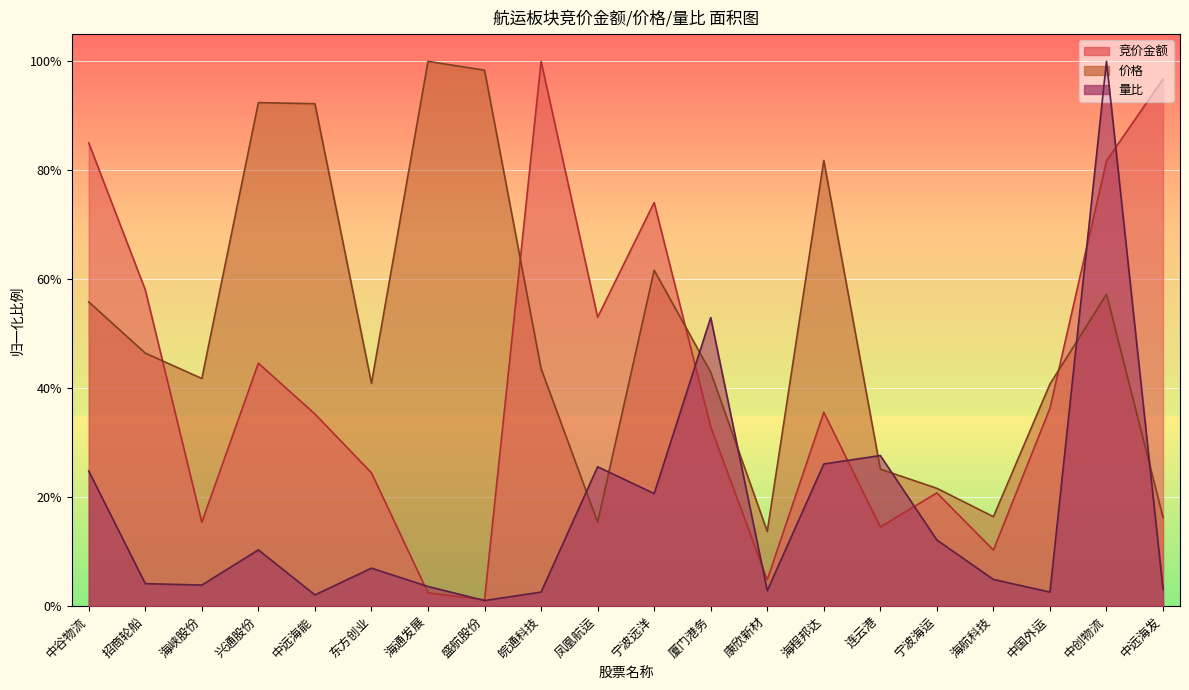

True or false: 量比 has a value of 0.0 at 中远海发.

False